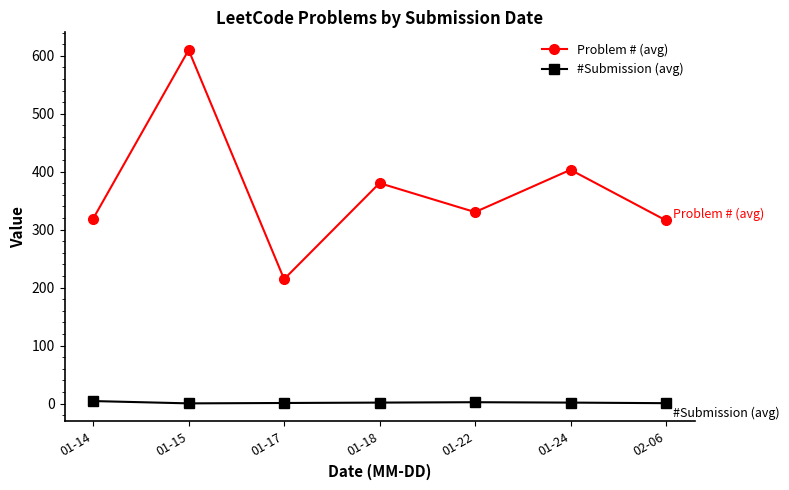

Count the number of data series in this chart.

2